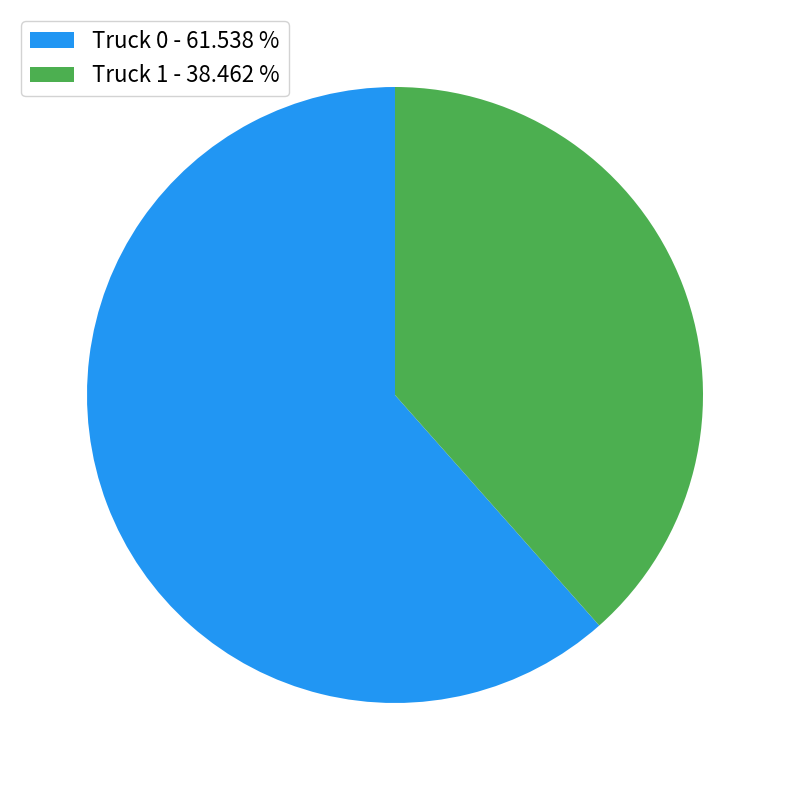

The Truck 1 slice represents 38% of the pie. True or false?

True